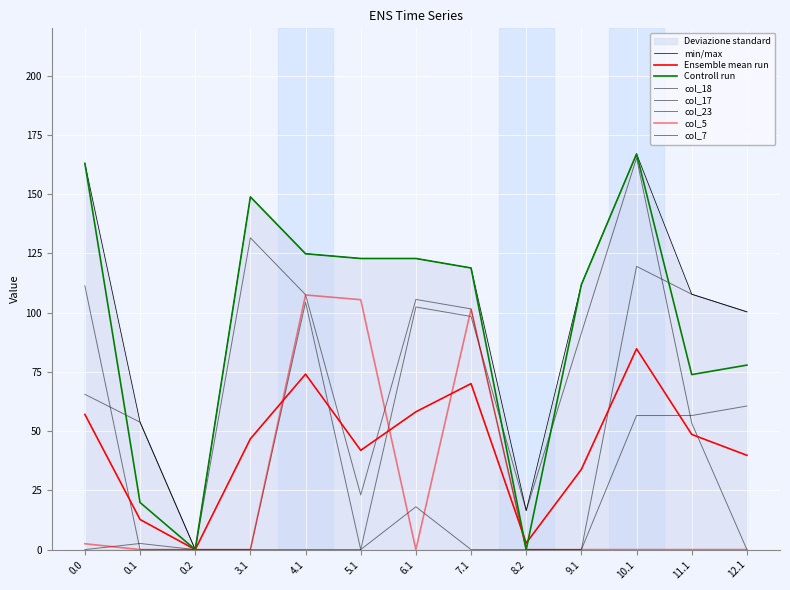

What is the label of the 3rd point from the right?

10.1